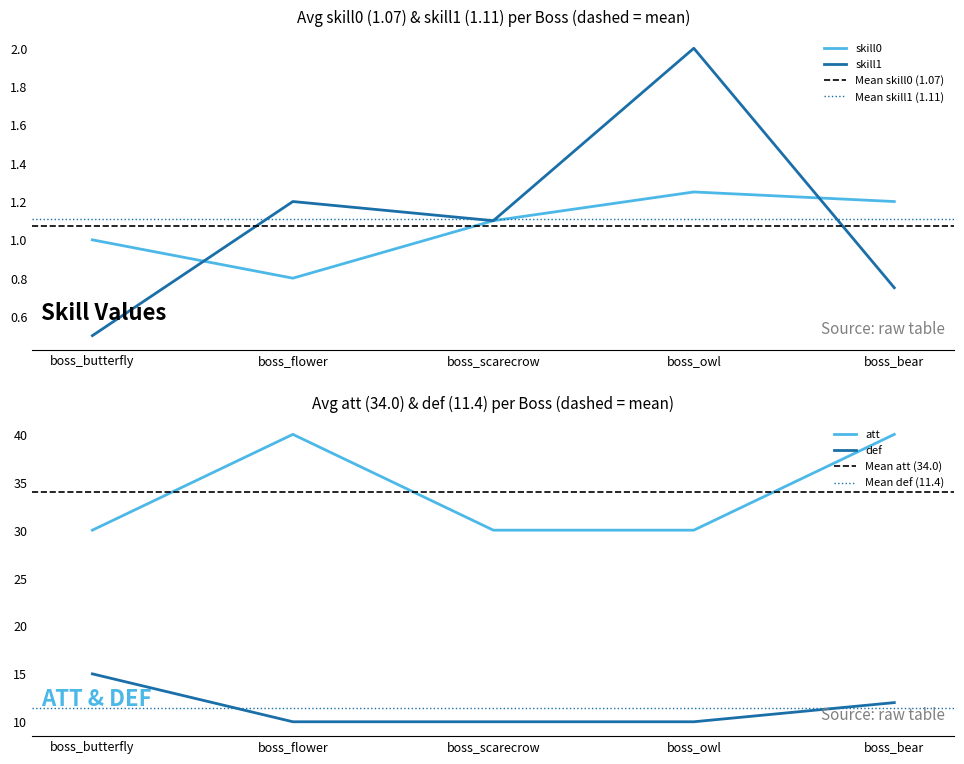

Count the def values in the range 10 to 12.

4